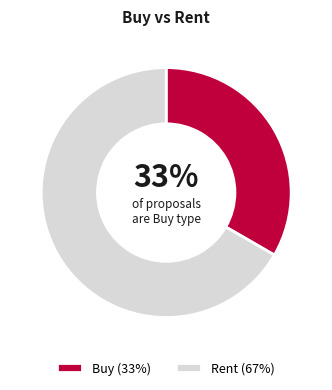

Which has a higher value, Buy or Rent?

Rent